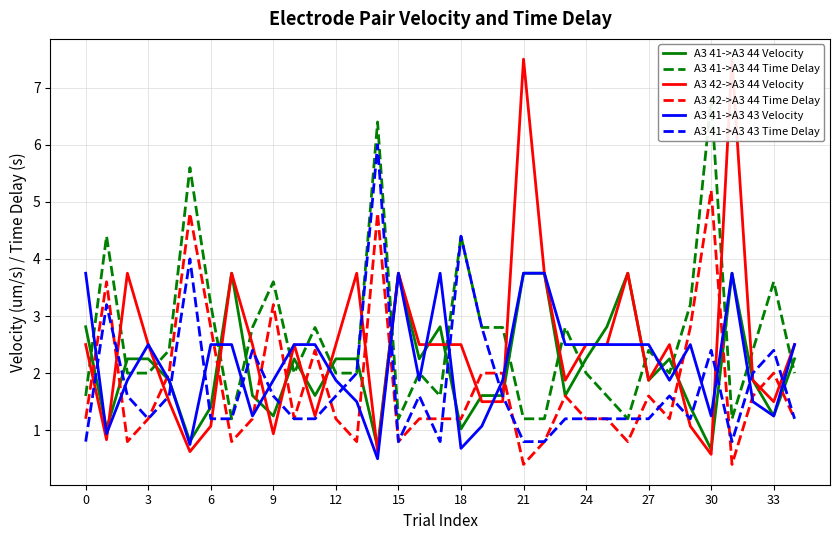

At how many categories does at least one series exceed 7?

2